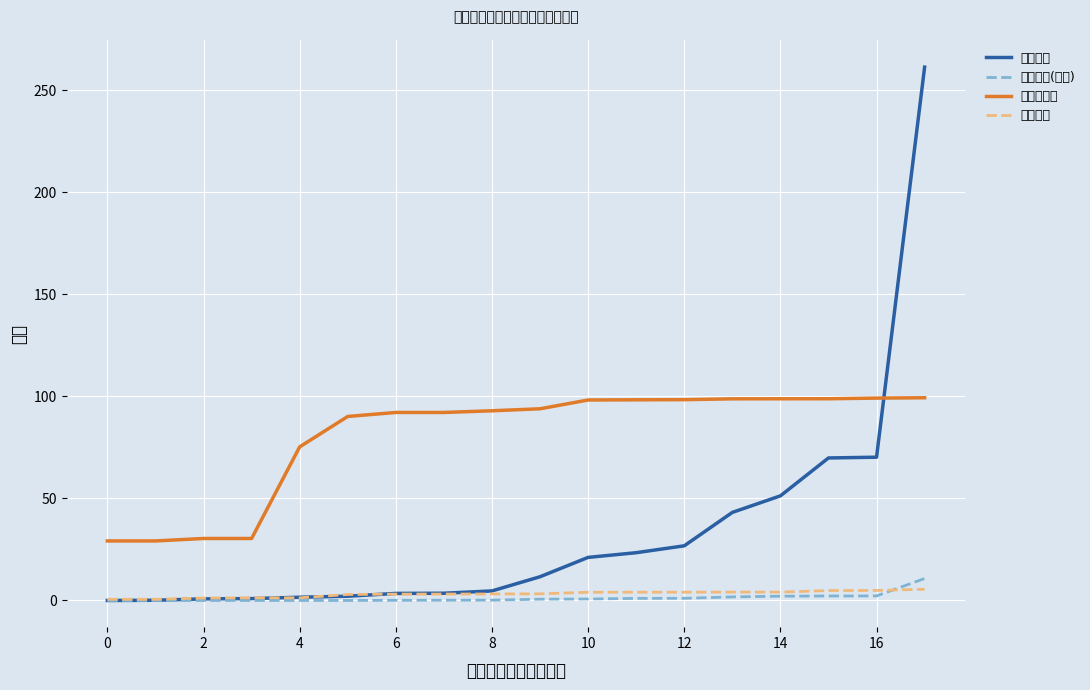

What is the value of the 仓位占比 point at the 7th from the left?

3.1